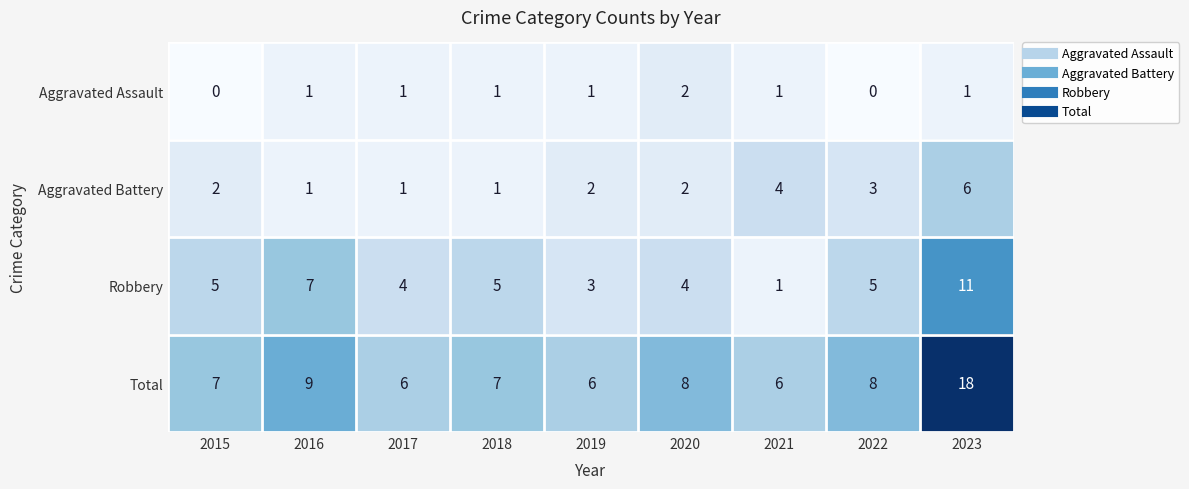

At which category does the chart reach its peak across all series?

2023